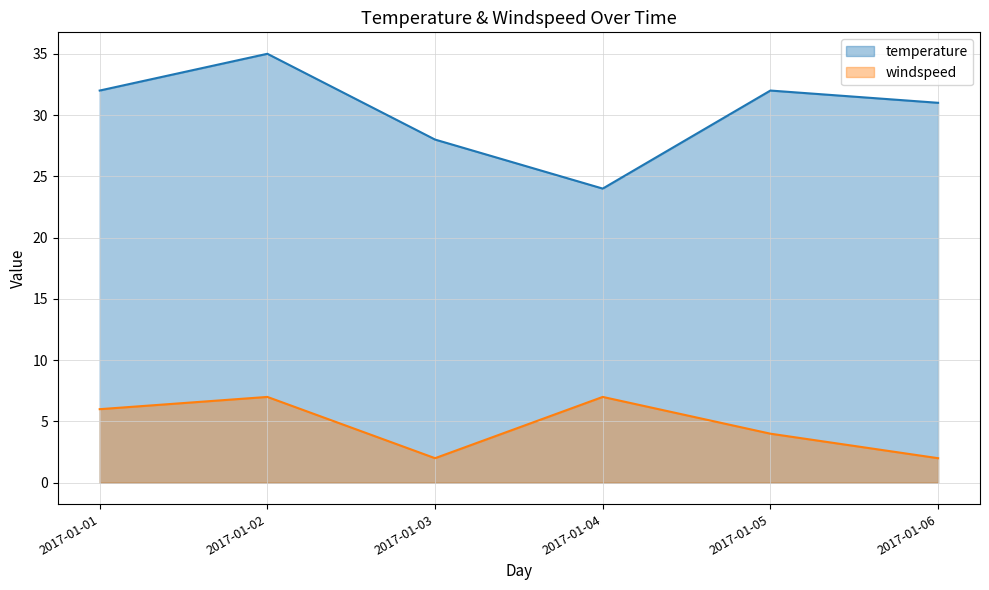

Where is windspeed nearest to the value 4?

2017-01-05